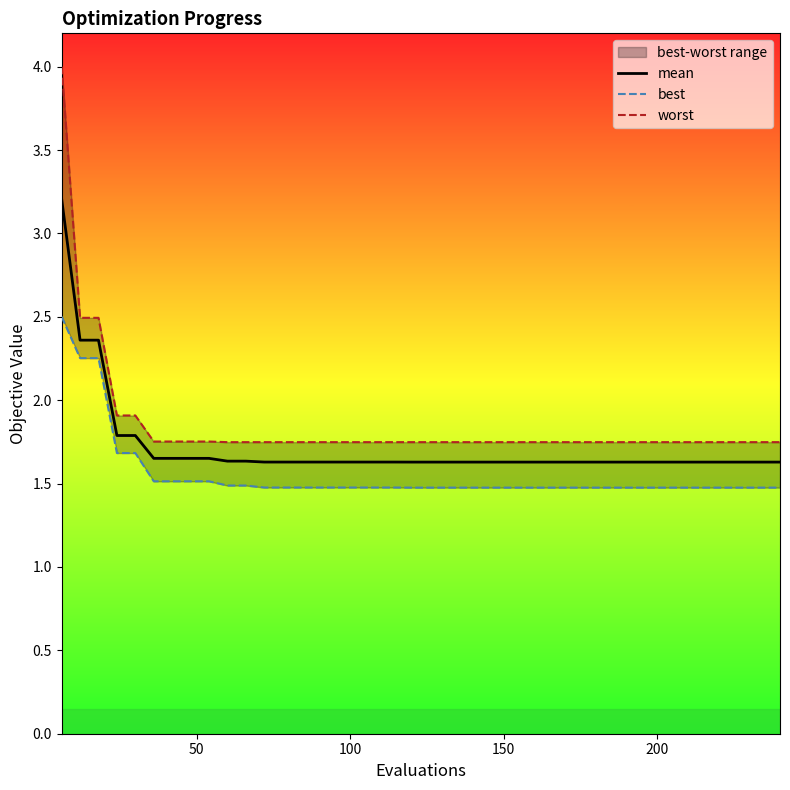

The mean series shows 0.7 at 12. True or false?

False